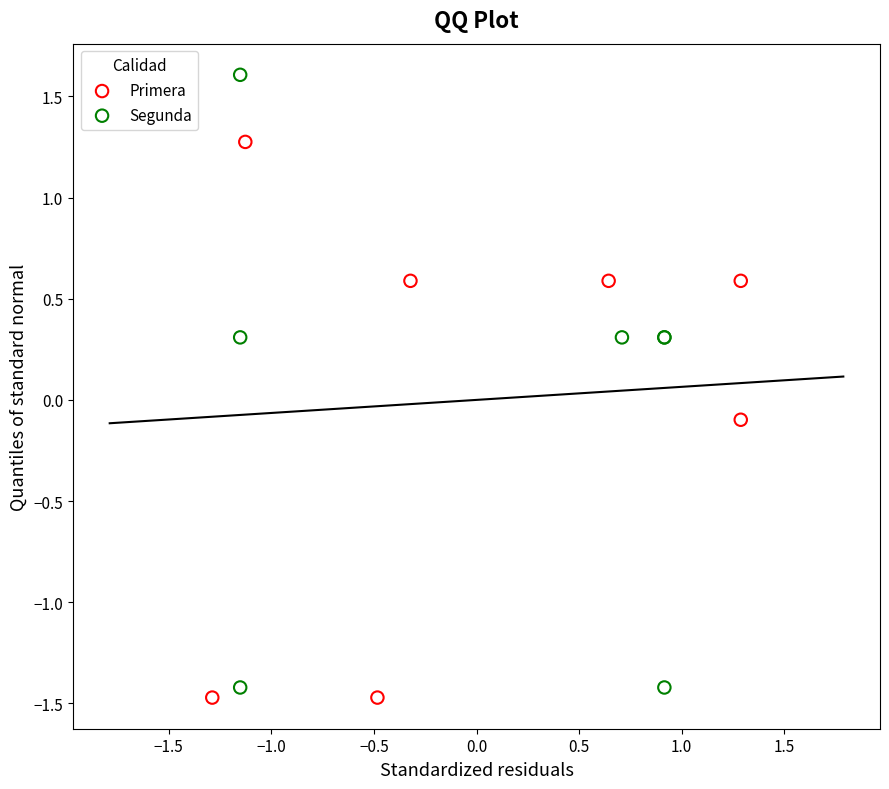

Which series reaches the minimum Y coordinate?

Primera